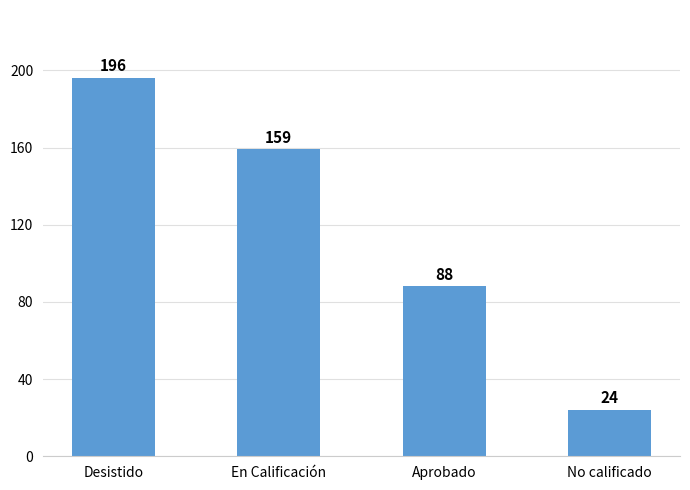

Approximately how many times larger is the value at En Calificación compared to No calificado?

6.6